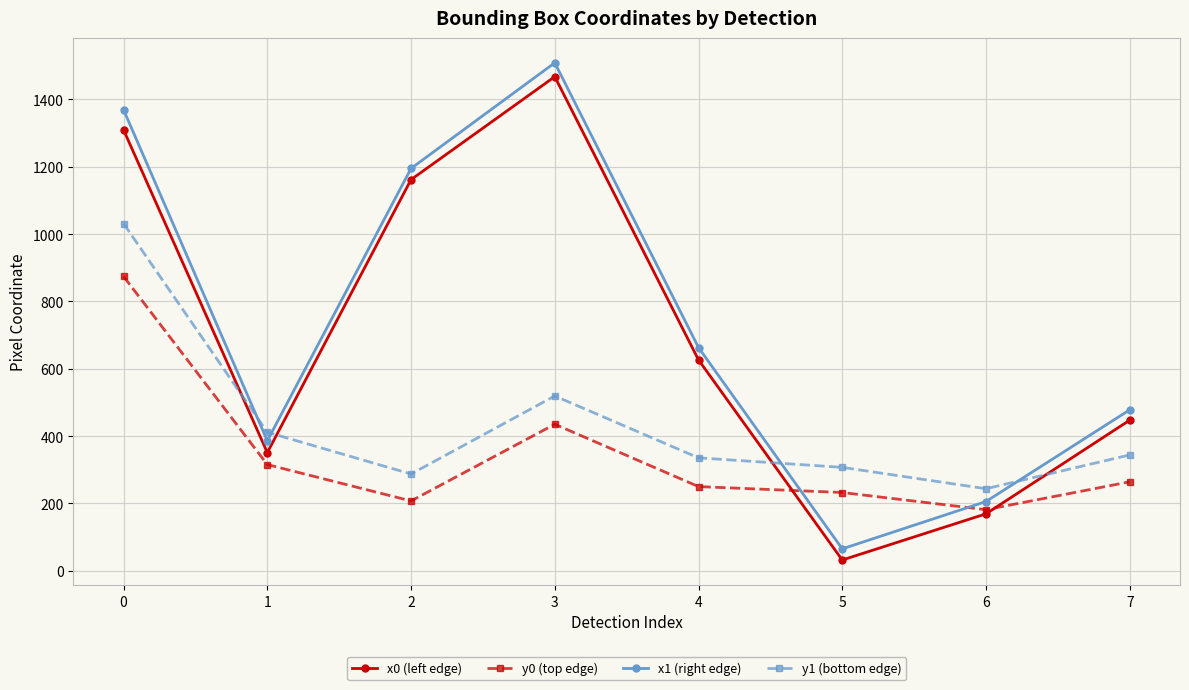

List the labels in order of x1 (right edge) value, smallest first.

5, 6, 1, 7, 4, 2, 0, 3